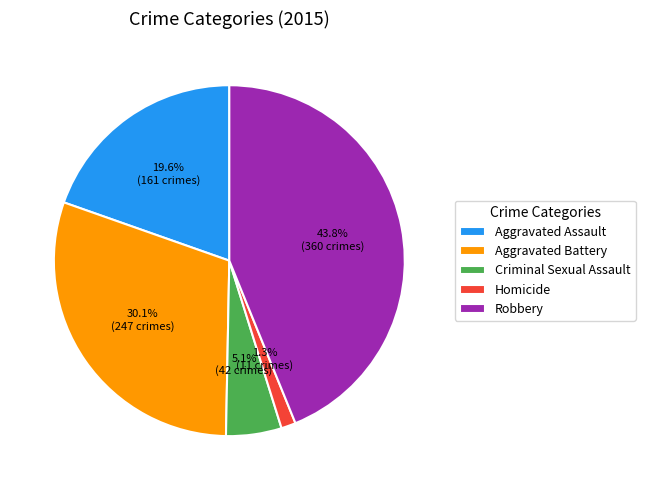

Does any single category account for the majority?

No